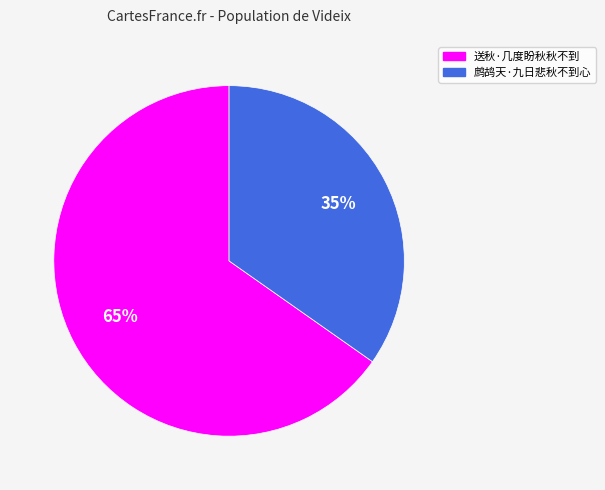

How many slices are in this pie chart?

2